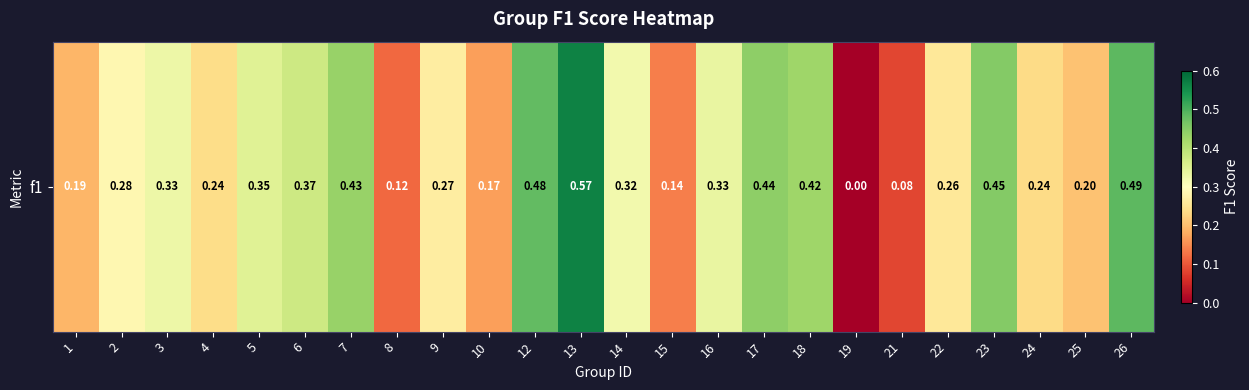

Where is the data nearest to the value 0?

19